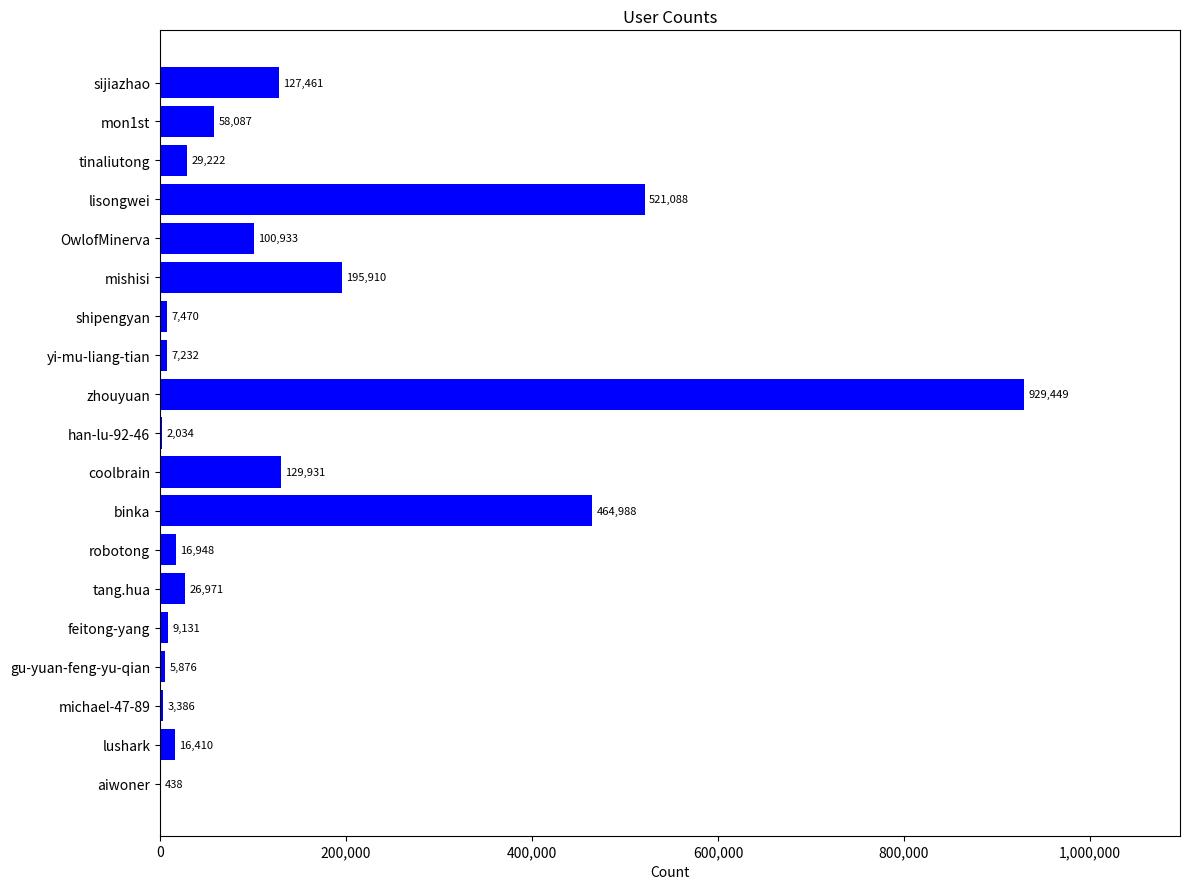

At which category does the chart reach its peak across all series?

zhouyuan